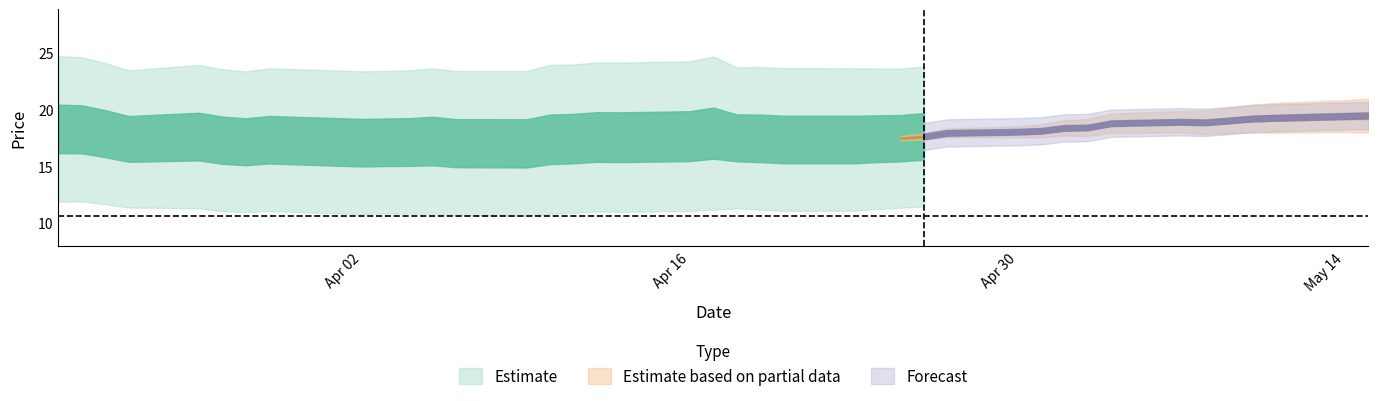

Does the chart have visible grid lines?

No